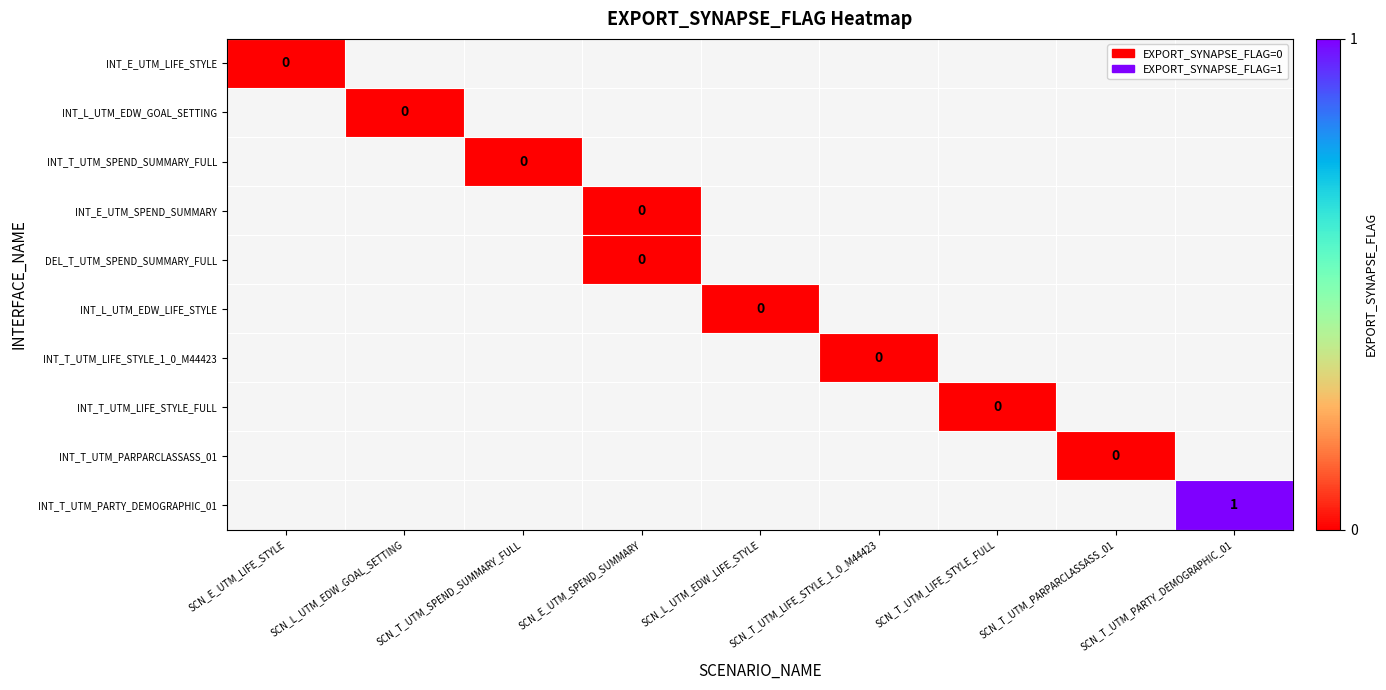

Count the number of categories in the chart.

9